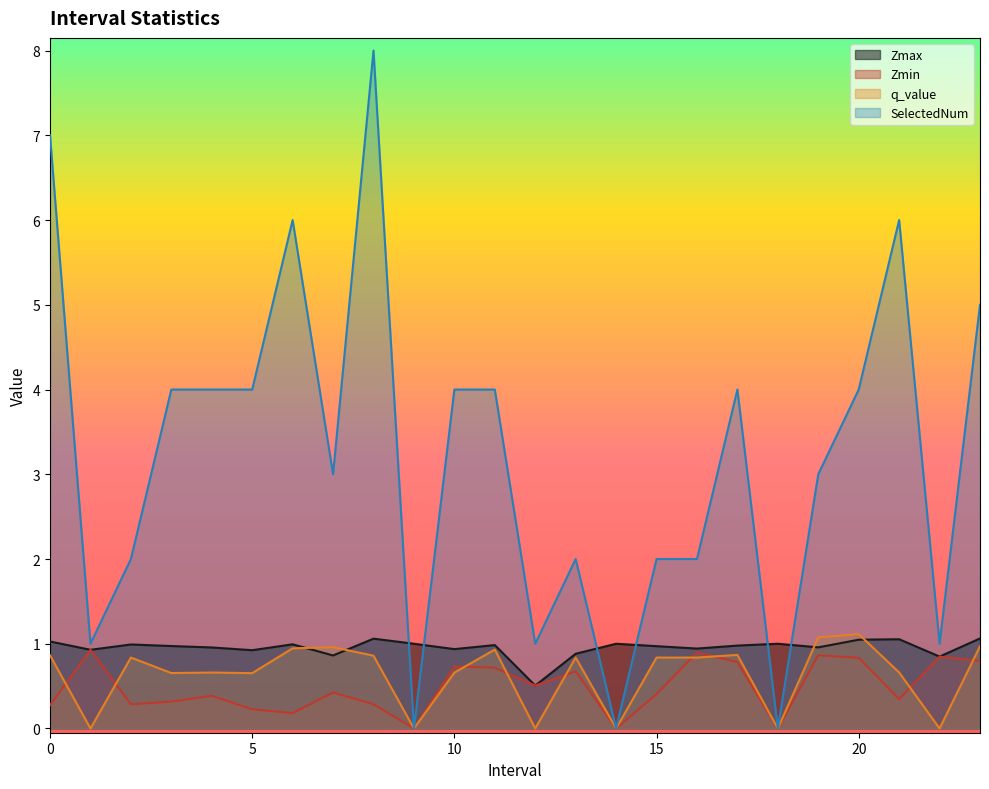

At which label is Zmin closest to 0?

9.0